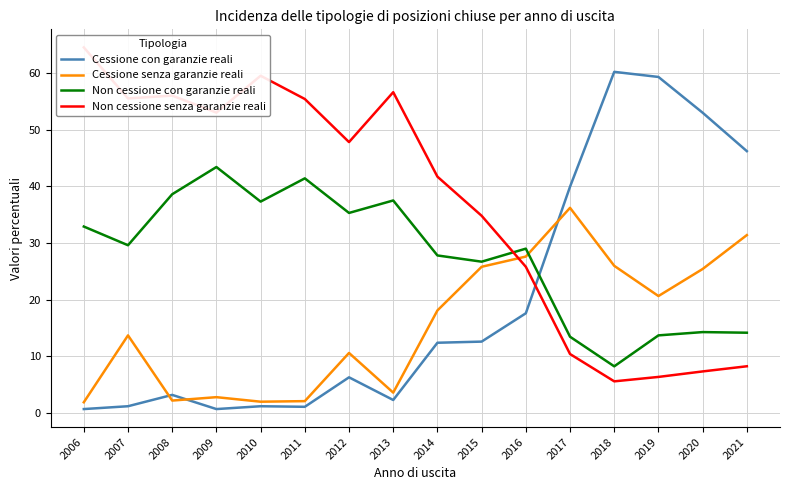

Where is Cessione con garanzie reali nearest to the value 30?

2017